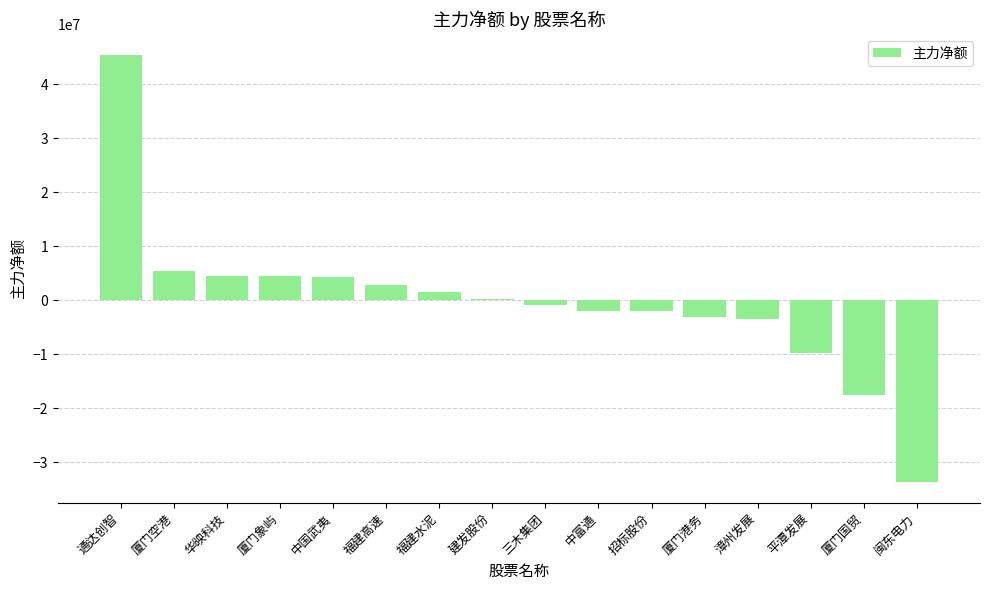

Are the bars grouped side by side (vs. stacked)?

No